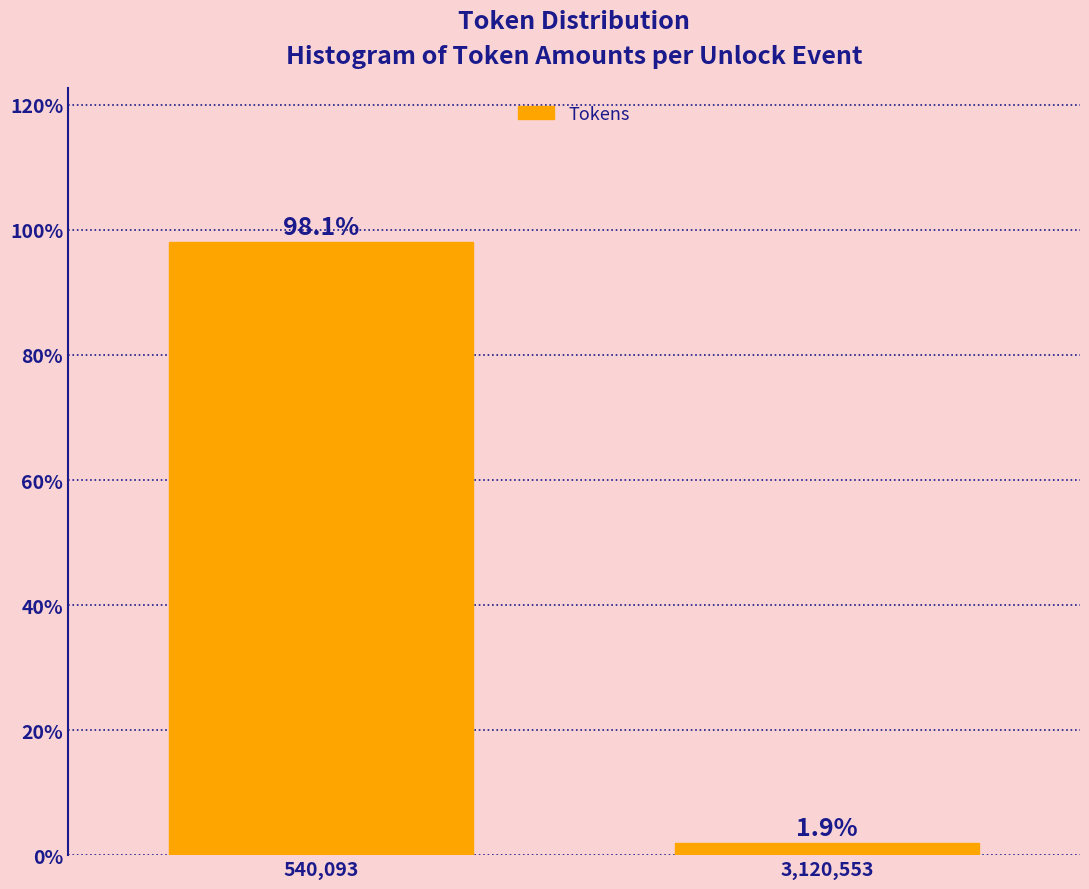

Reading right to left, transcribe all the data shown in this chart.

3,120,553=1.9	540,093=98.1